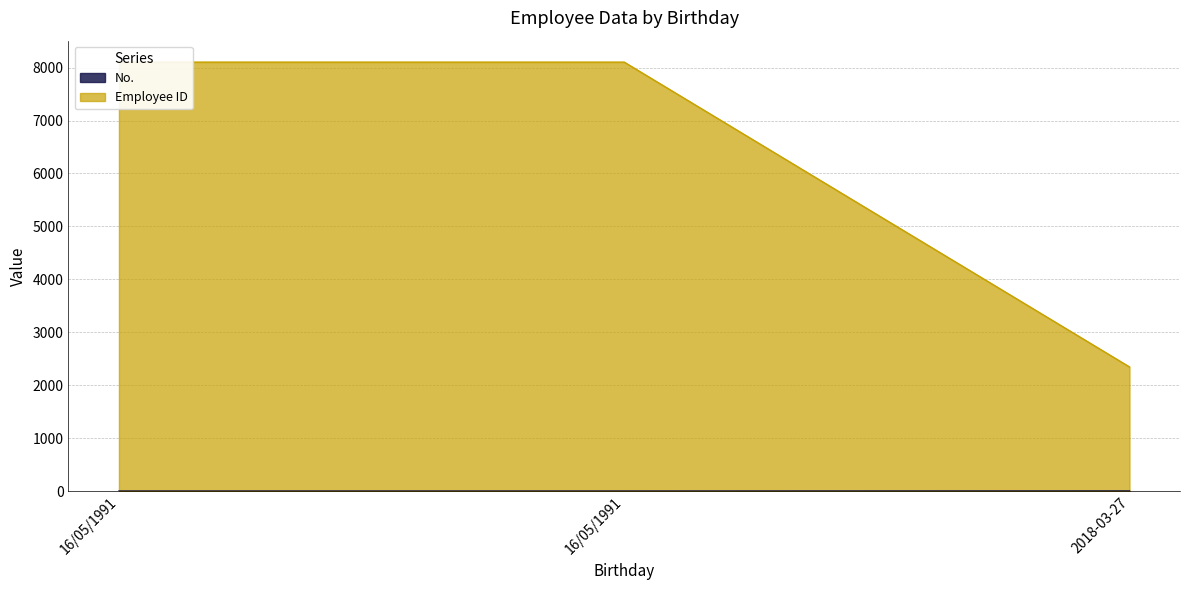

True or false: No. has a value of 750 at 2018-03-27.

False